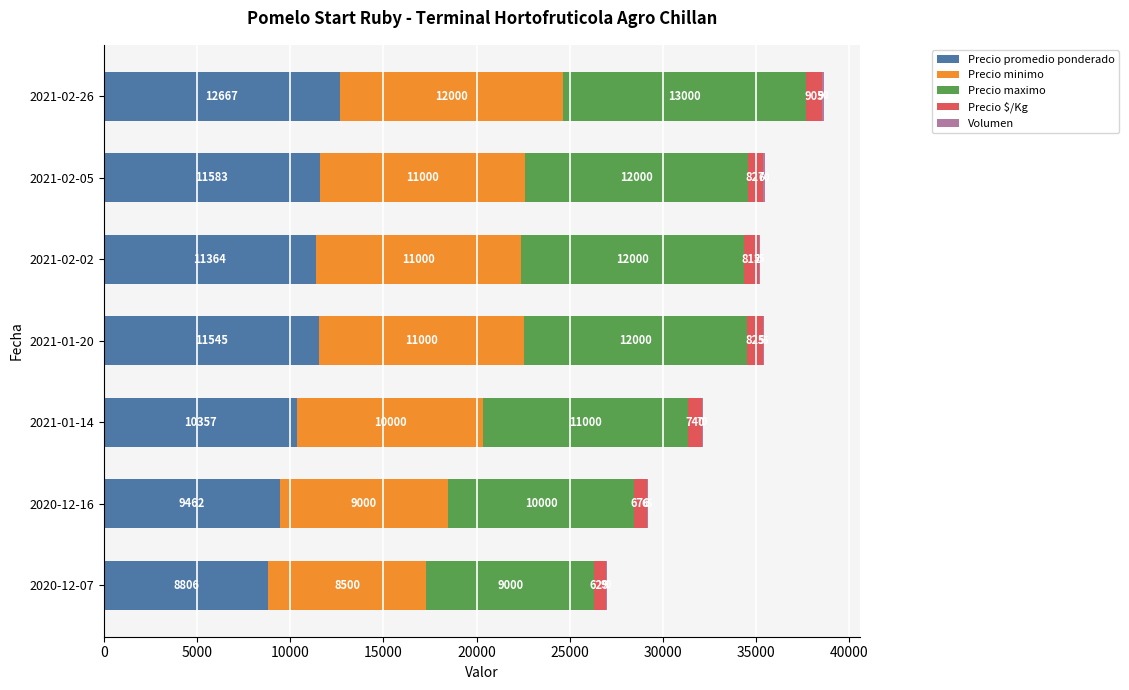

What is the sum of all Precio promedio ponderado values?

75784